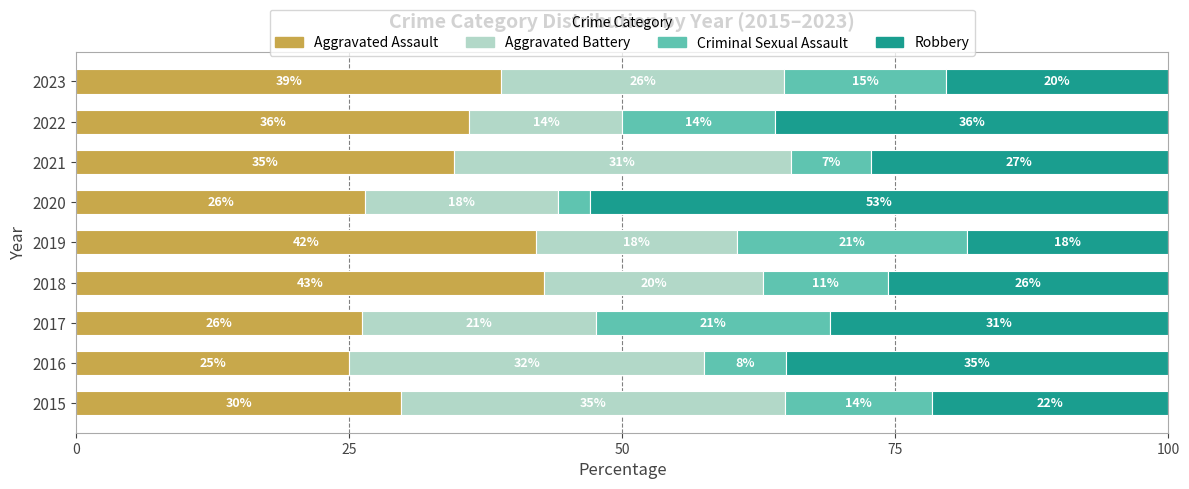

What is the highest value of the Aggravated Assault series?

42.9